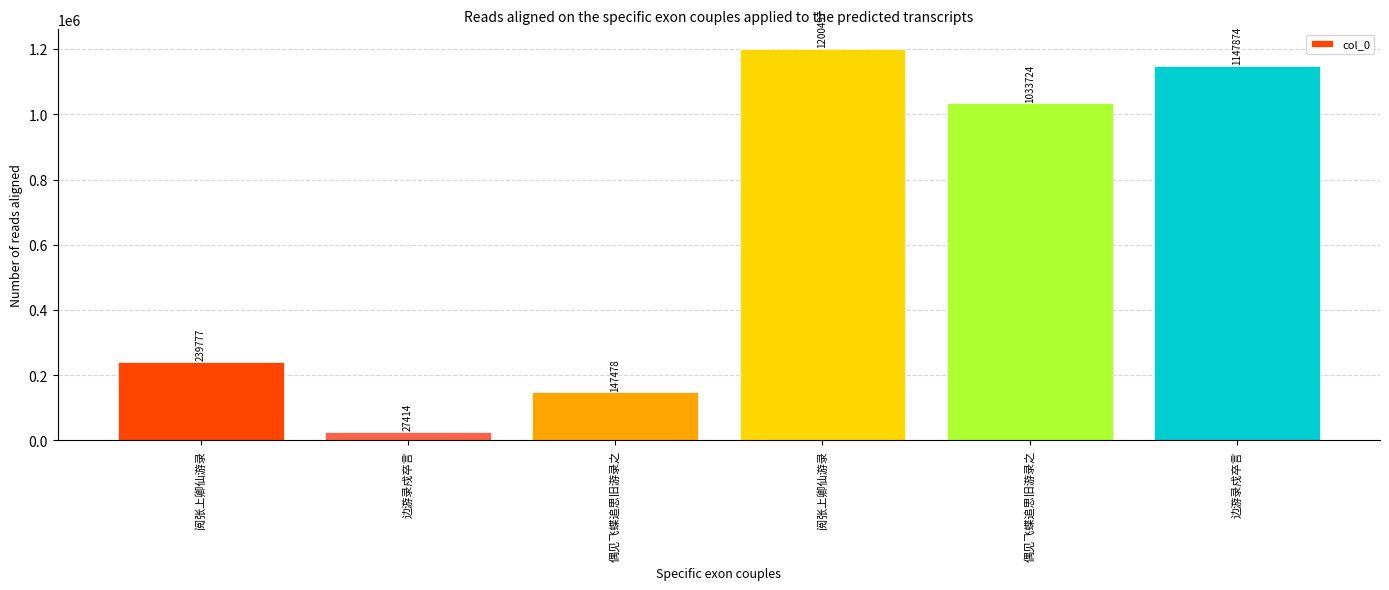

Reading right to left, what are all the values shown in this chart?

1147874	1033724	1200497	147478	27414	239777